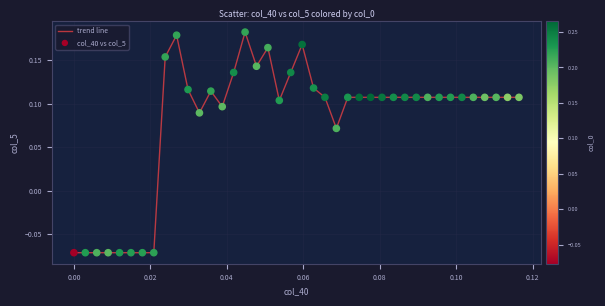

What is the difference between the maximum and minimum values?

0.3